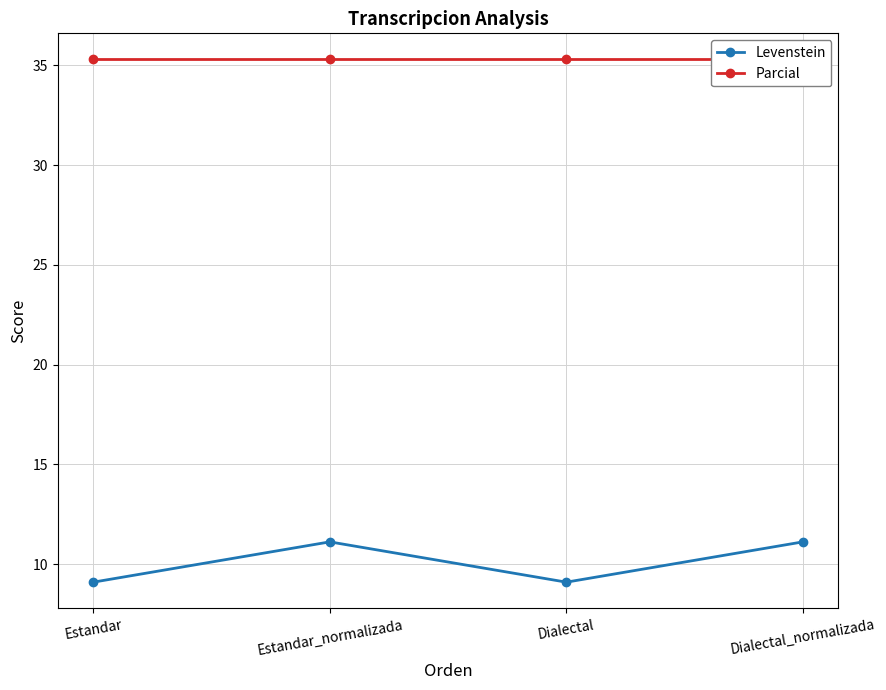

What is the smallest value displayed?

9.1